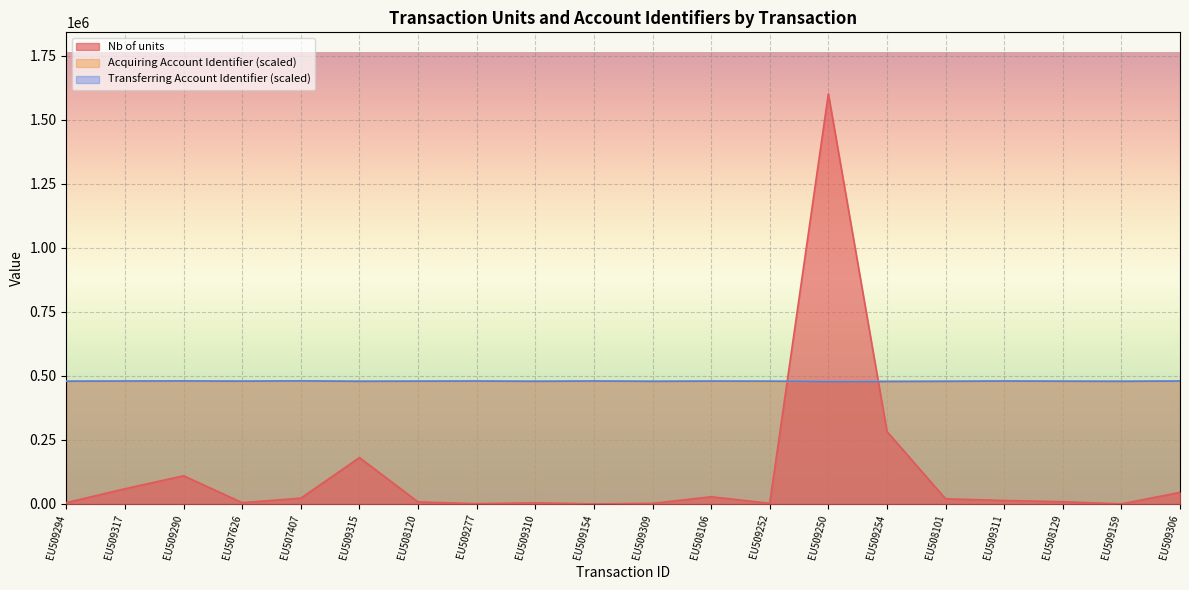

True or false: Transferring Account Identifier has a value of 478883.0 at EU509315.

True